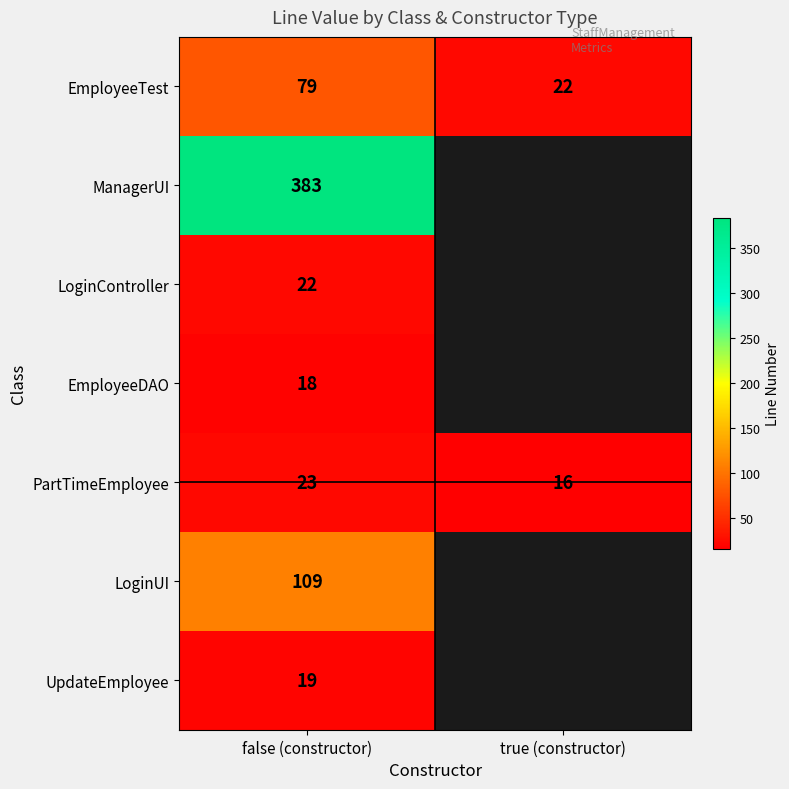

What is the difference between the highest and lowest values at false (constructor)?

365